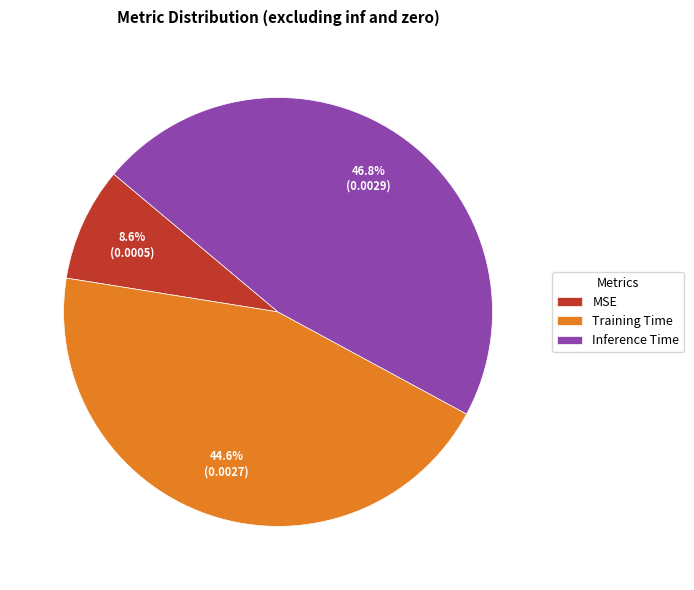

To the nearest percent, what is the difference between the largest and smallest slice percentages?

38%